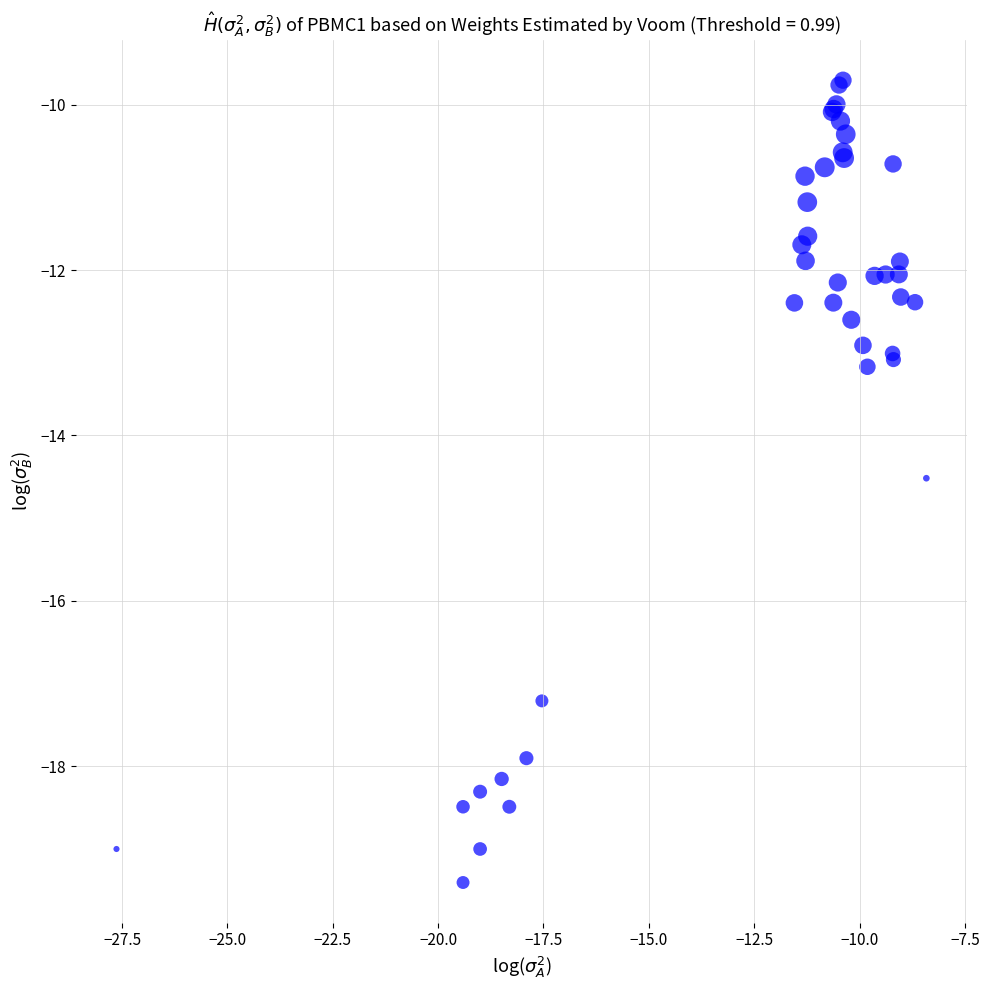

What Y value in the scatter plot is closest to -14?

-14.5